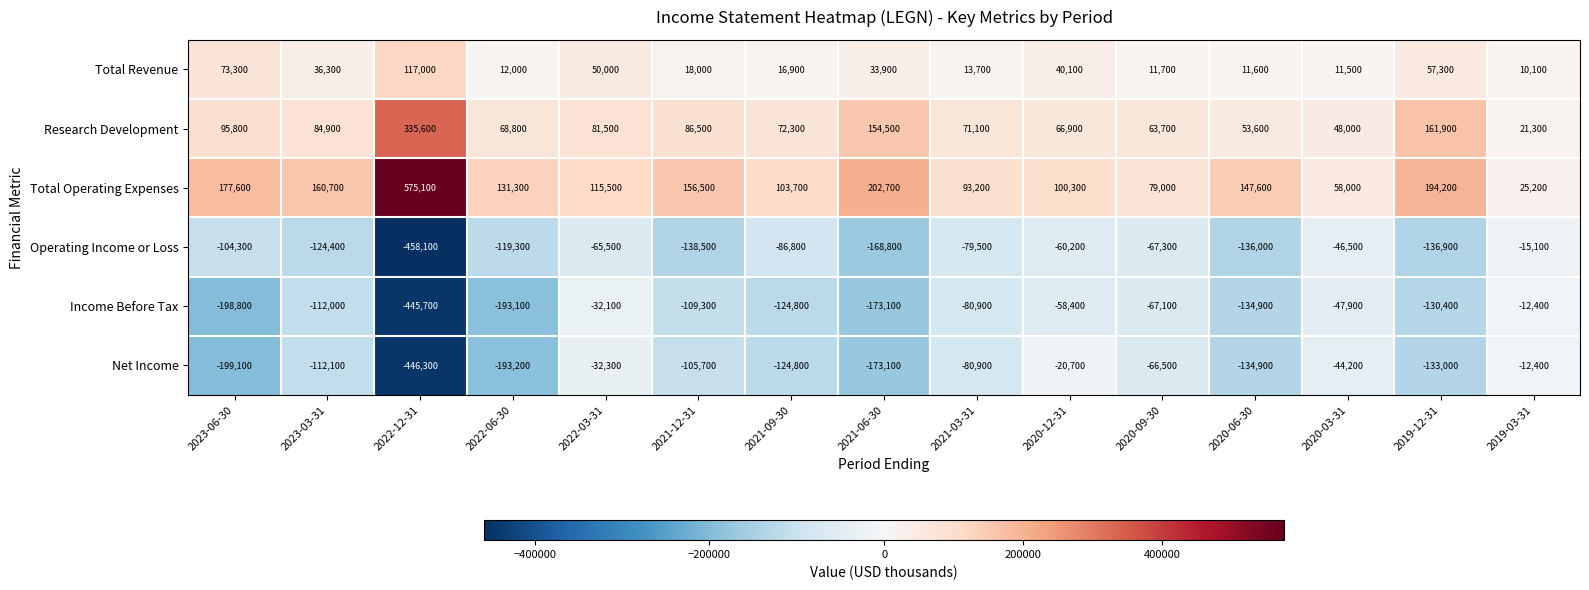

Which category has the highest value across all series?

2022-12-31